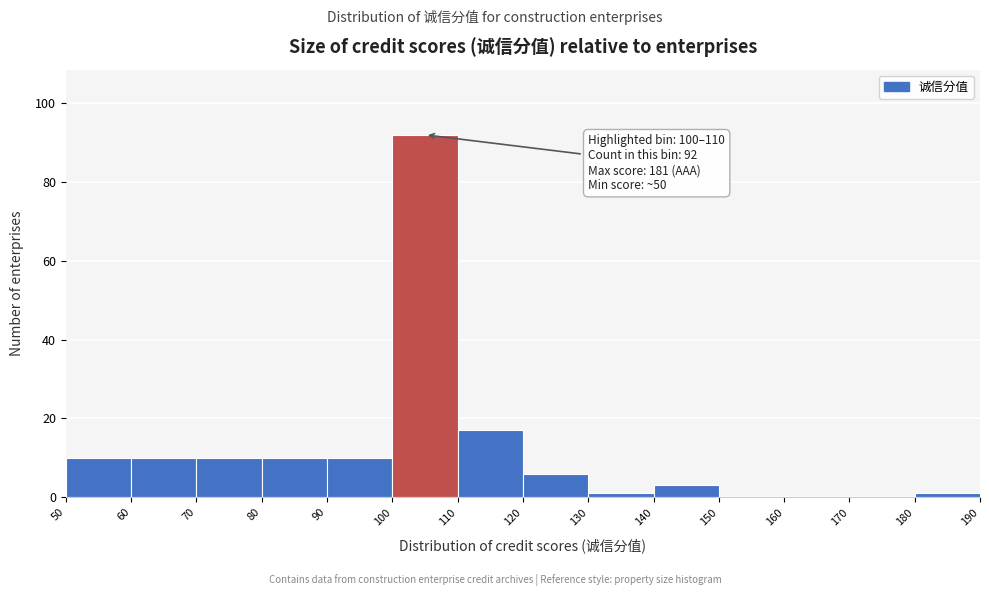

Over which range of the x-axis is the bar tallest?

100 to 110